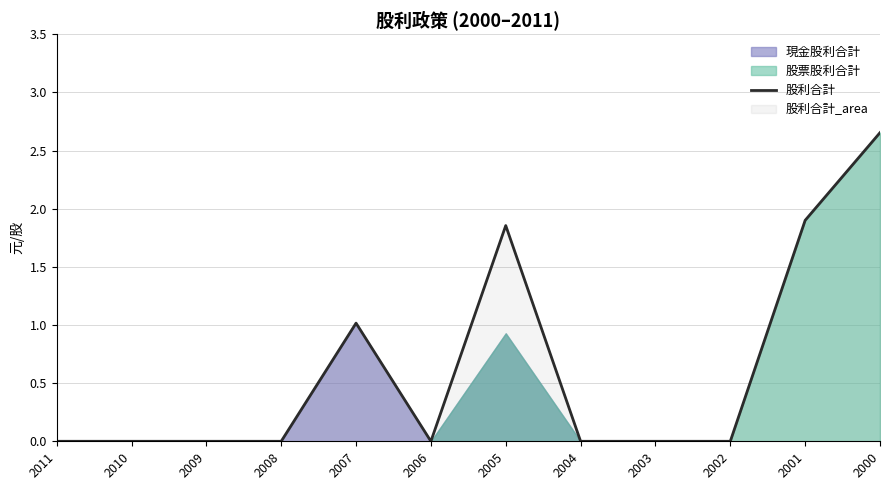

What is the change in value from 2011 to 2000?

+2.7